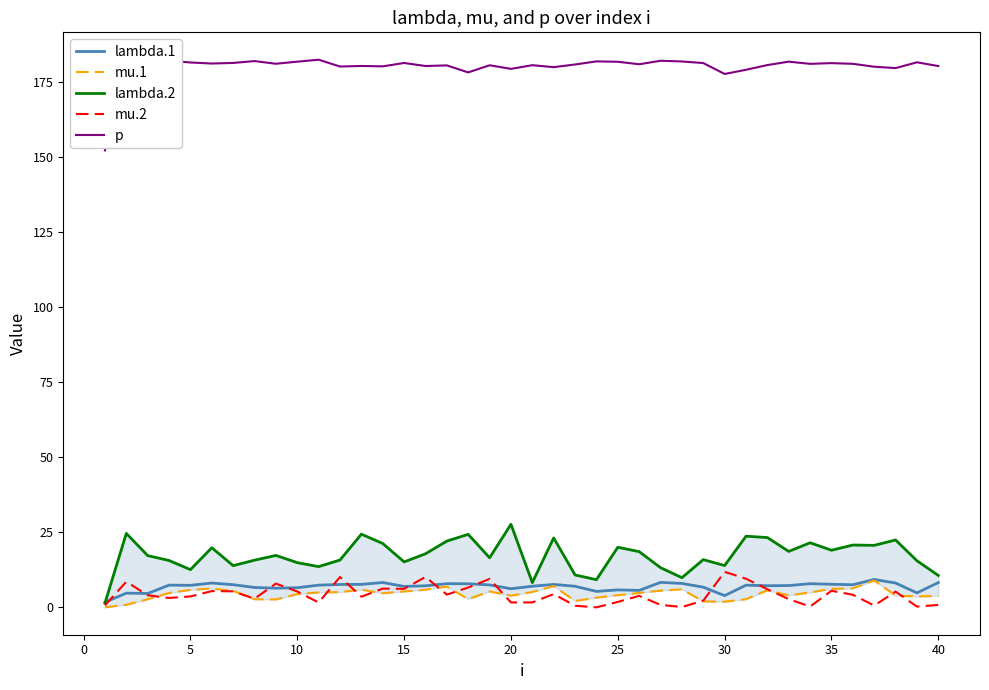

What is the sum of all mu.2 values?

169.1